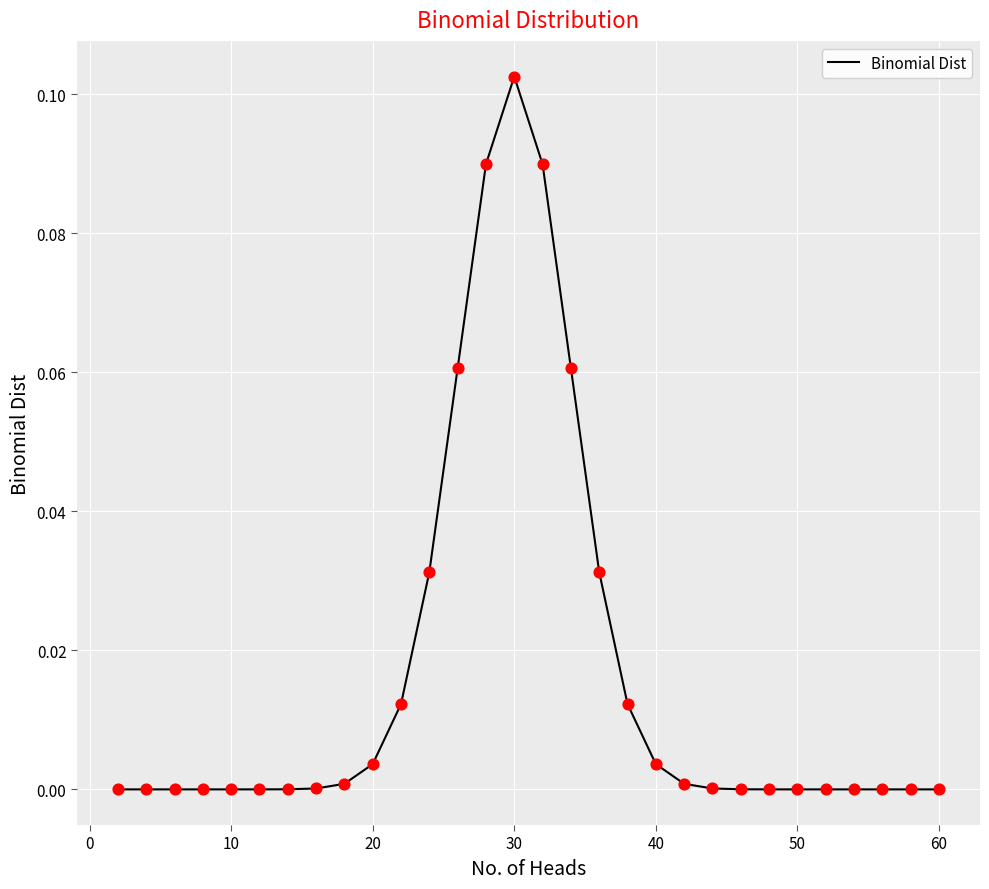

How many lines are shown in the chart?

1